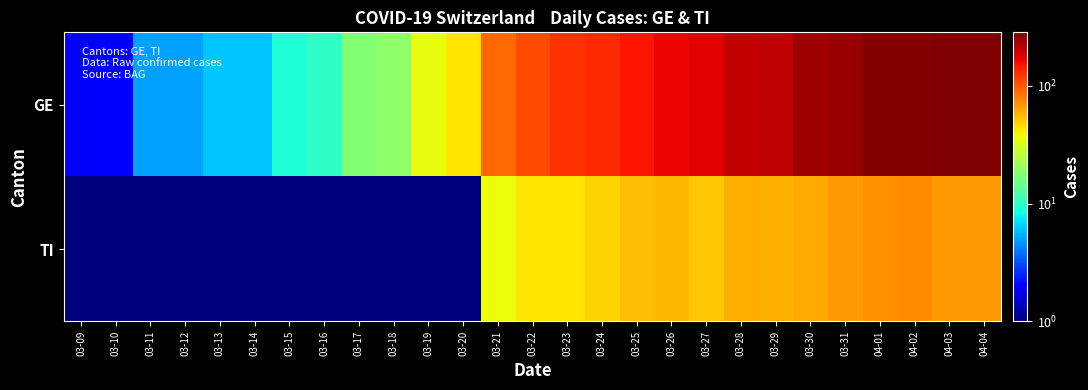

At which category is the sum across all series the highest?

04-03